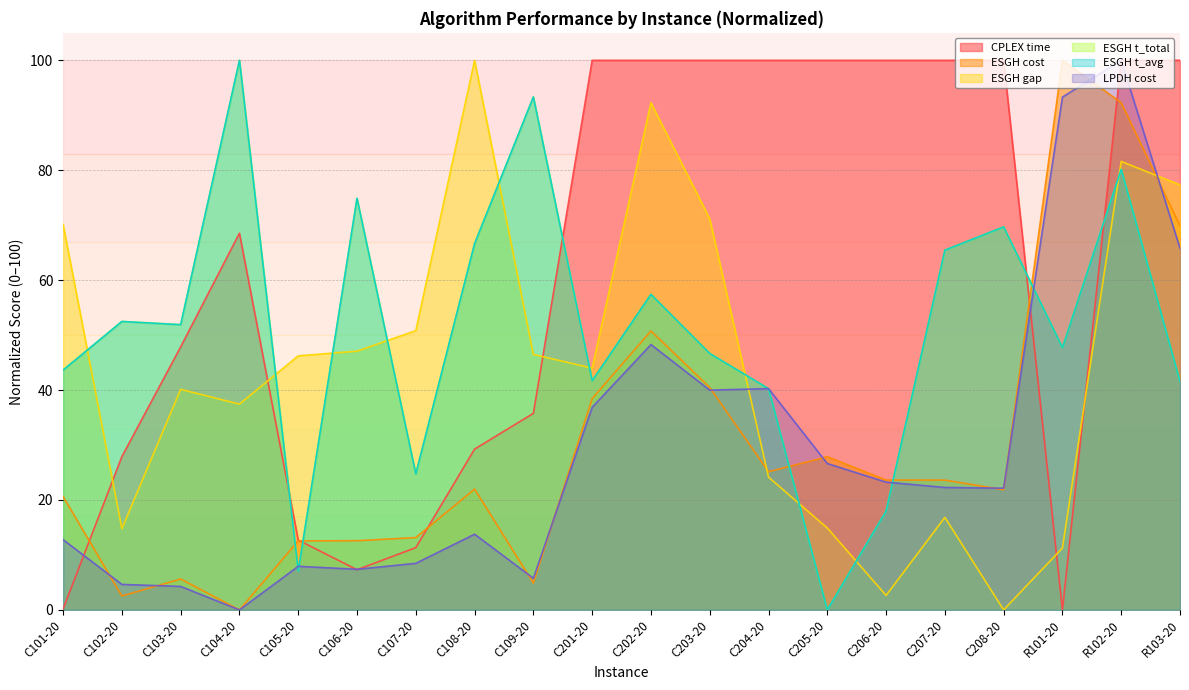

Reading right to left, extract all data points from this chart.

CPLEX time: R103-20=100.0	R102-20=100.0	R101-20=0.0	C208-20=100.0	C207-20=100.0	C206-20=100.0	C205-20=100.0	C204-20=100.0	C203-20=100.0	C202-20=100.0	C201-20=100.0	C109-20=35.8	C108-20=29.3	C107-20=11.3	C106-20=7.3	C105-20=12.7	C104-20=68.5	C103-20=47.9	C102-20=27.9	C101-20=0.2
ESGH cost: R103-20=69.9	R102-20=92.3	R101-20=100.0	C208-20=21.9	C207-20=23.6	C206-20=23.6	C205-20=27.9	C204-20=25.1	C203-20=40.5	C202-20=50.8	C201-20=38.4	C109-20=4.9	C108-20=22.0	C107-20=13.2	C106-20=12.6	C105-20=12.6	C104-20=0.0	C103-20=5.6	C102-20=2.5	C101-20=20.6
ESGH gap: R103-20=77.3	R102-20=81.6	R101-20=11.3	C208-20=0.0	C207-20=16.8	C206-20=2.6	C205-20=14.9	C204-20=24.2	C203-20=71.2	C202-20=92.3	C201-20=44.0	C109-20=46.5	C108-20=100.0	C107-20=50.8	C106-20=47.1	C105-20=46.2	C104-20=37.4	C103-20=40.1	C102-20=14.8	C101-20=70.1
ESGH t_total: R103-20=41.5	R102-20=80.2	R101-20=47.7	C208-20=69.7	C207-20=65.5	C206-20=18.0	C205-20=0.0	C204-20=40.3	C203-20=46.7	C202-20=57.4	C201-20=41.7	C109-20=93.3	C108-20=66.6	C107-20=24.7	C106-20=74.9	C105-20=7.0	C104-20=100.0	C103-20=51.9	C102-20=52.5	C101-20=43.6
ESGH t_avg: R103-20=41.5	R102-20=80.2	R101-20=47.7	C208-20=69.7	C207-20=65.5	C206-20=18.0	C205-20=0.0	C204-20=40.3	C203-20=46.7	C202-20=57.4	C201-20=41.7	C109-20=93.3	C108-20=66.6	C107-20=24.7	C106-20=74.9	C105-20=7.0	C104-20=100.0	C103-20=51.9	C102-20=52.5	C101-20=43.6
LPDH cost: R103-20=65.8	R102-20=100.0	R101-20=93.3	C208-20=22.1	C207-20=22.3	C206-20=23.2	C205-20=26.6	C204-20=40.3	C203-20=40.0	C202-20=48.3	C201-20=36.9	C109-20=5.8	C108-20=13.8	C107-20=8.5	C106-20=7.4	C105-20=7.9	C104-20=0.0	C103-20=4.3	C102-20=4.6	C101-20=12.8